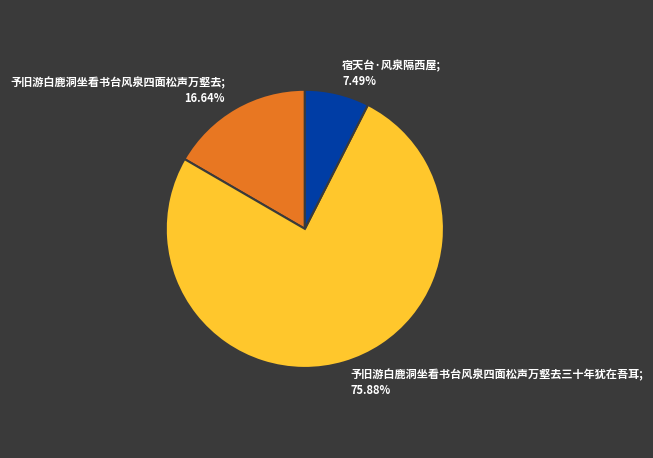

How many segments does this pie chart have?

3